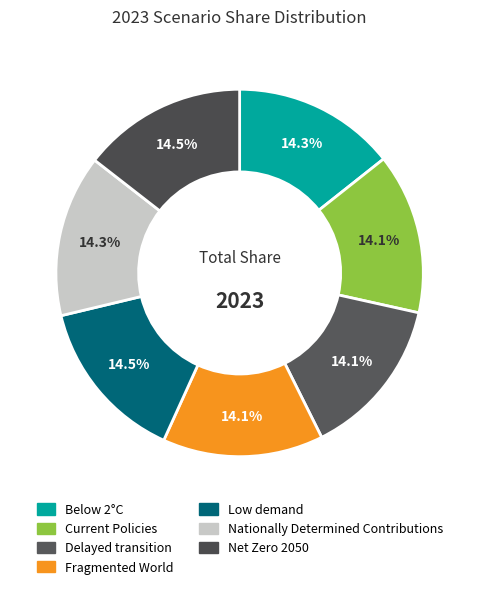

Does any single category account for the majority?

No